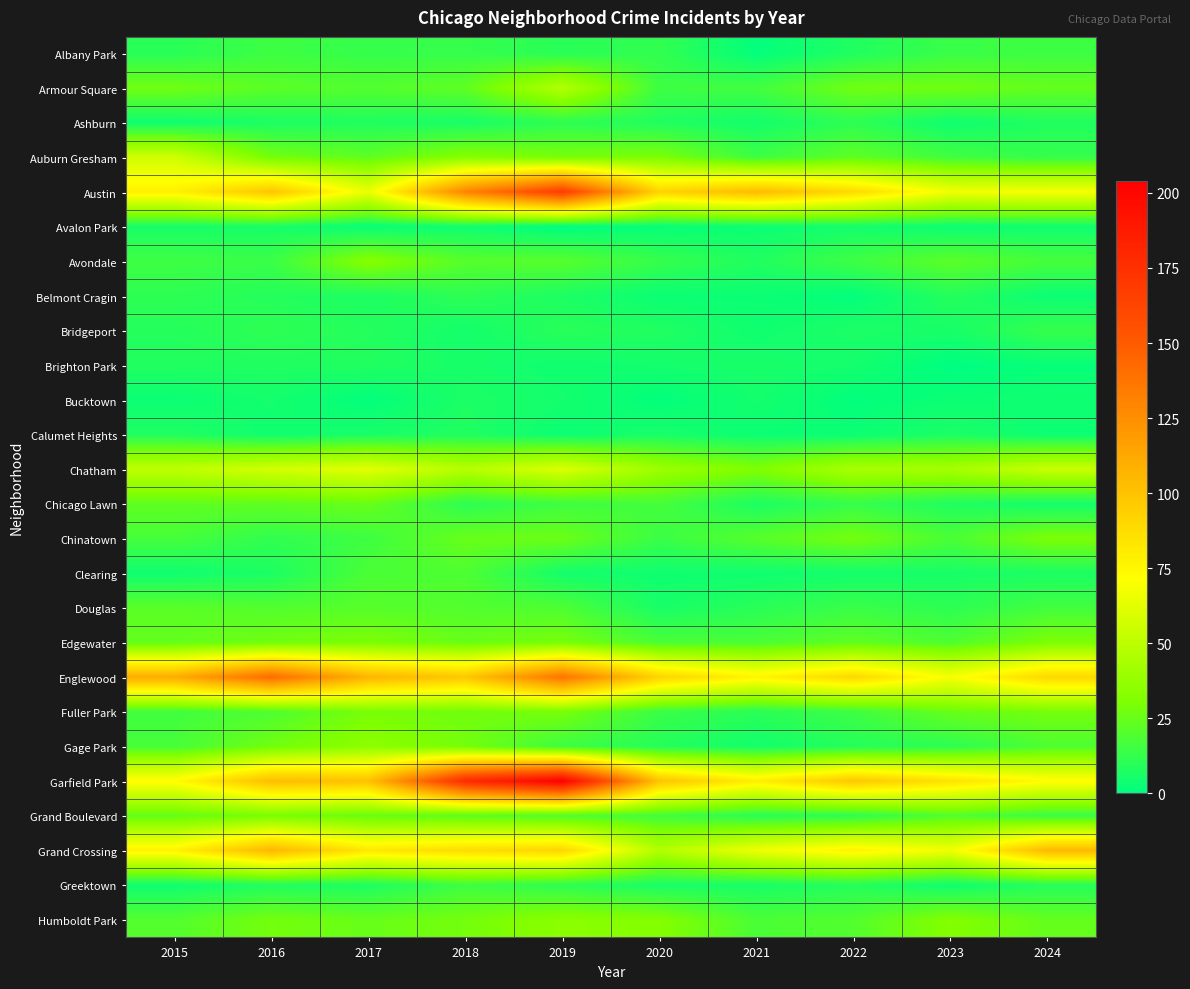

Count the number of data series in this chart.

26